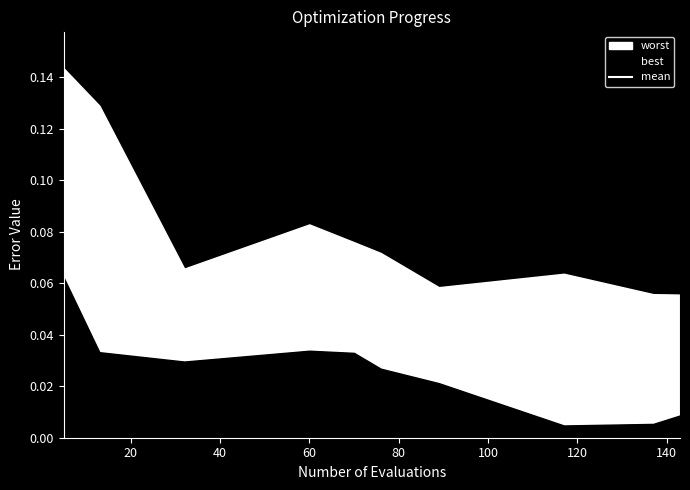

Does the chart display data point markers on the line(s)?

No